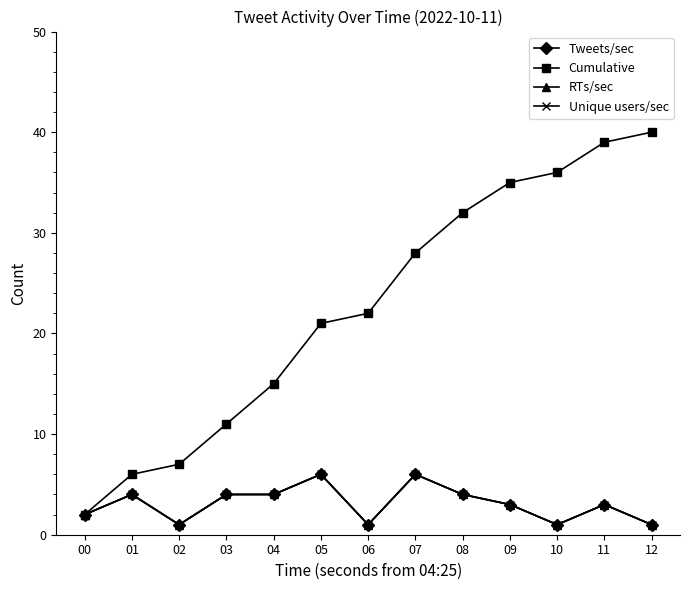

Does the chart have visible grid lines?

No